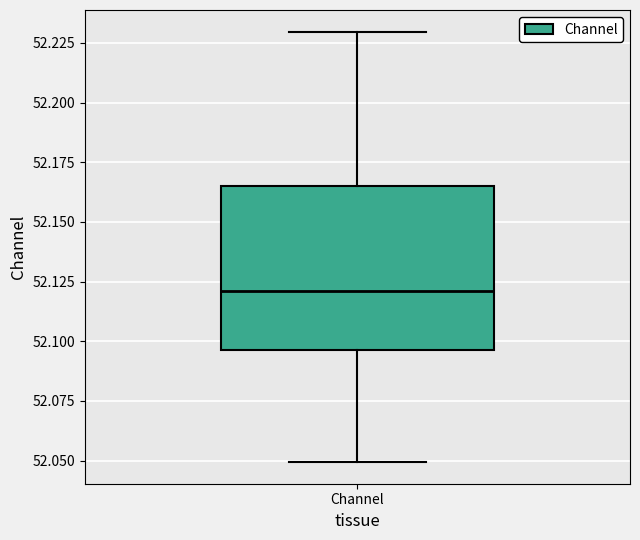

Read this box plot against the y-axis: the position of the median line, the range covered by the box, and the ends of both whiskers. The values are not printed on the chart, so give them approximately, as read against the axis.

median 52.120, box 52.095 to 52.165, whiskers 52.050 to 52.230